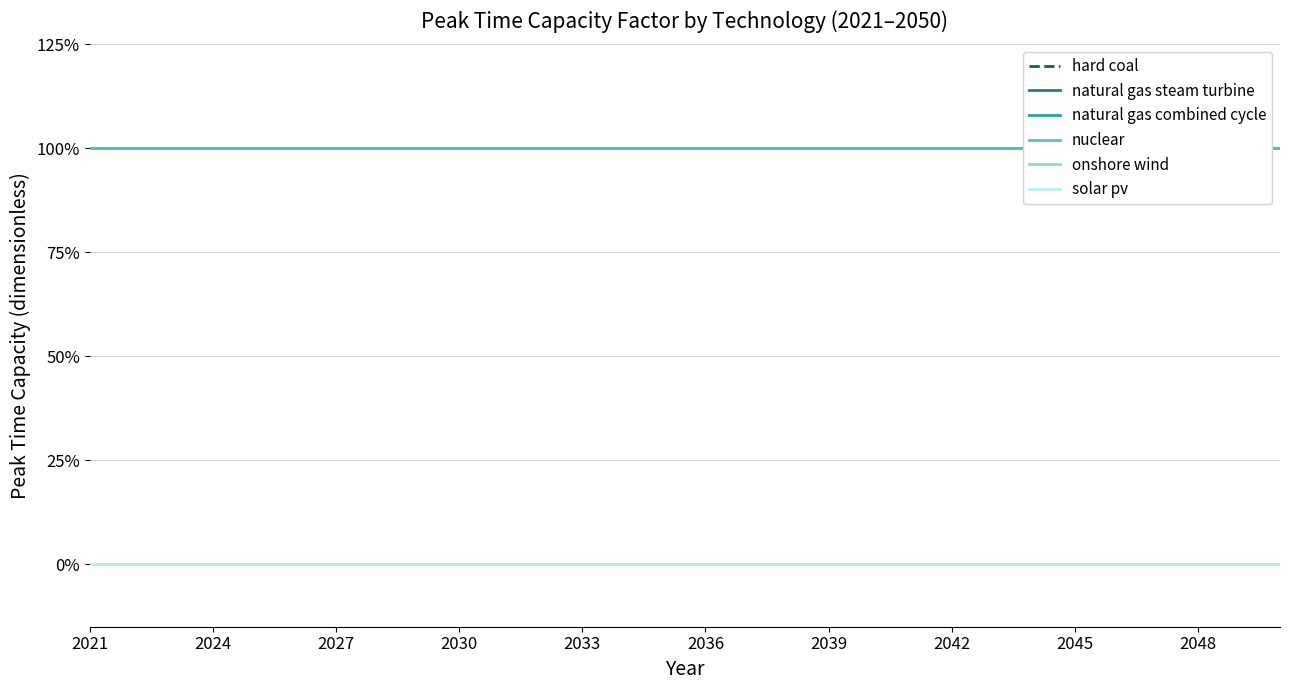

Which series has the widest spread of values?

hard coal